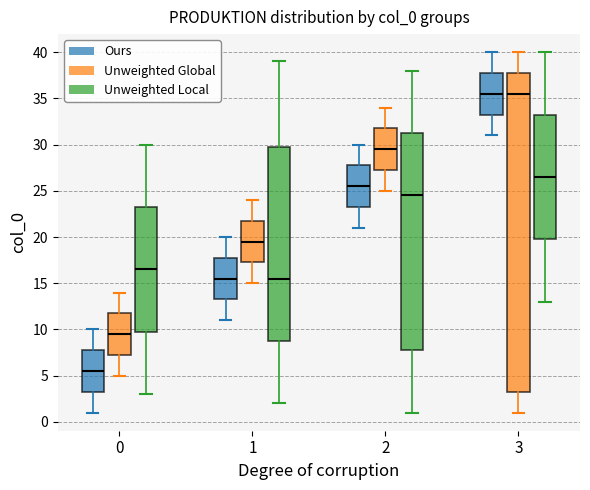

Reading left to right, transcribe this box plot: for each box, give where its median line is, the range the box spans, and where its two whiskers end, as read against the y-axis. The values are not printed on the chart, so give them approximately, as read against the axis.

0 (Ours): median 5.5, box 3.5 to 8.0, whiskers 1.0 to 10.0
0 (Unweighted Global): median 9.5, box 7.5 to 12.0, whiskers 5.0 to 14.0
0 (Unweighted Local): median 16.5, box 10.0 to 23.5, whiskers 3.0 to 30.0
1 (Ours): median 15.5, box 13.5 to 18.0, whiskers 11.0 to 20.0
1 (Unweighted Global): median 19.5, box 17.5 to 22.0, whiskers 15.0 to 24.0
1 (Unweighted Local): median 15.5, box 9.0 to 30.0, whiskers 2.0 to 39.0
2 (Ours): median 25.5, box 23.5 to 28.0, whiskers 21.0 to 30.0
2 (Unweighted Global): median 29.5, box 27.5 to 32.0, whiskers 25.0 to 34.0
2 (Unweighted Local): median 24.5, box 8.0 to 31.5, whiskers 1.0 to 38.0
3 (Ours): median 35.5, box 33.5 to 38.0, whiskers 31.0 to 40.0
3 (Unweighted Global): median 35.5, box 3.5 to 38.0, whiskers 1.0 to 40.0
3 (Unweighted Local): median 26.5, box 20.0 to 33.5, whiskers 13.0 to 40.0